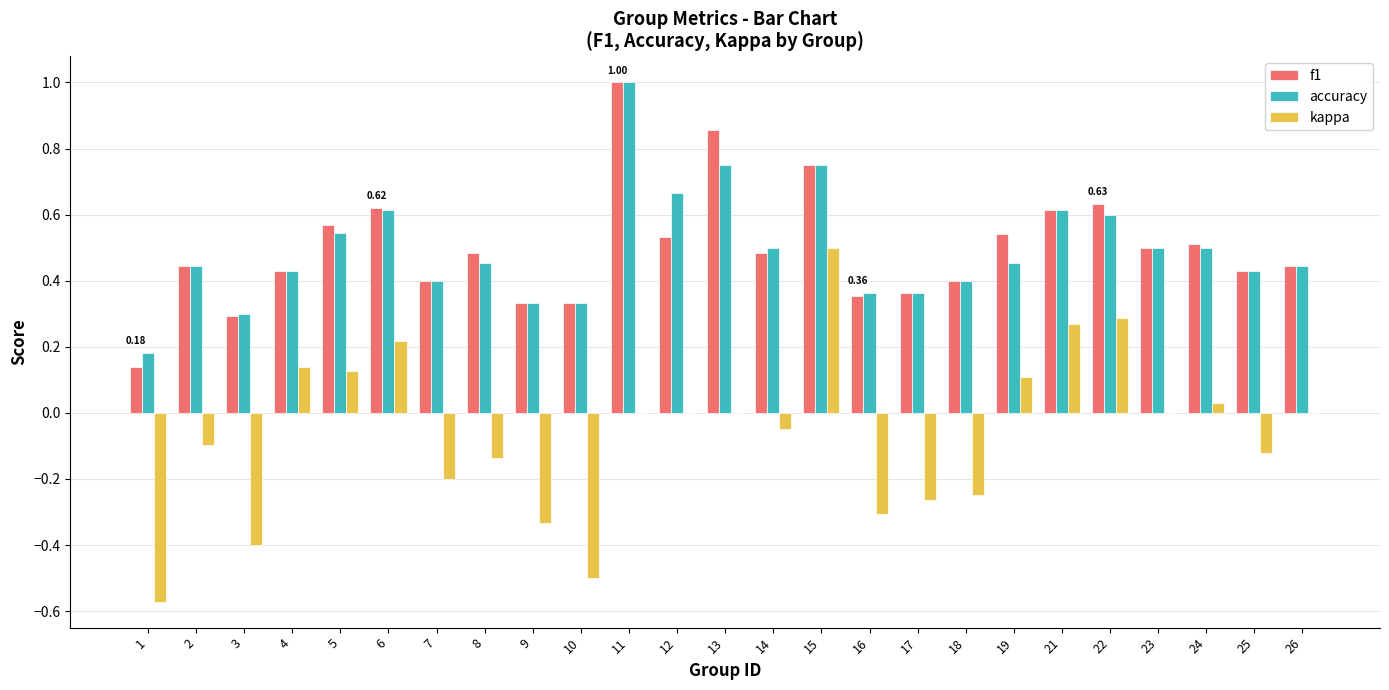

What is the sum of the accuracy values at 12 and 4?

1.1